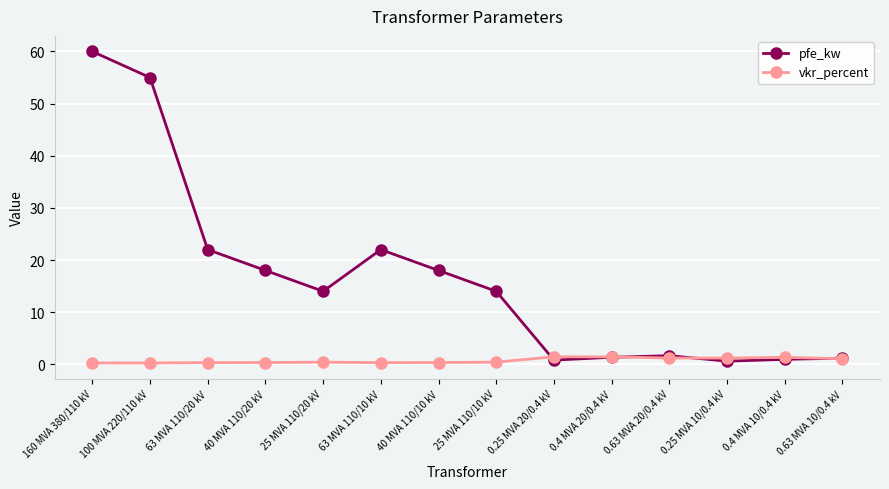

How many categories are shown in the chart?

14